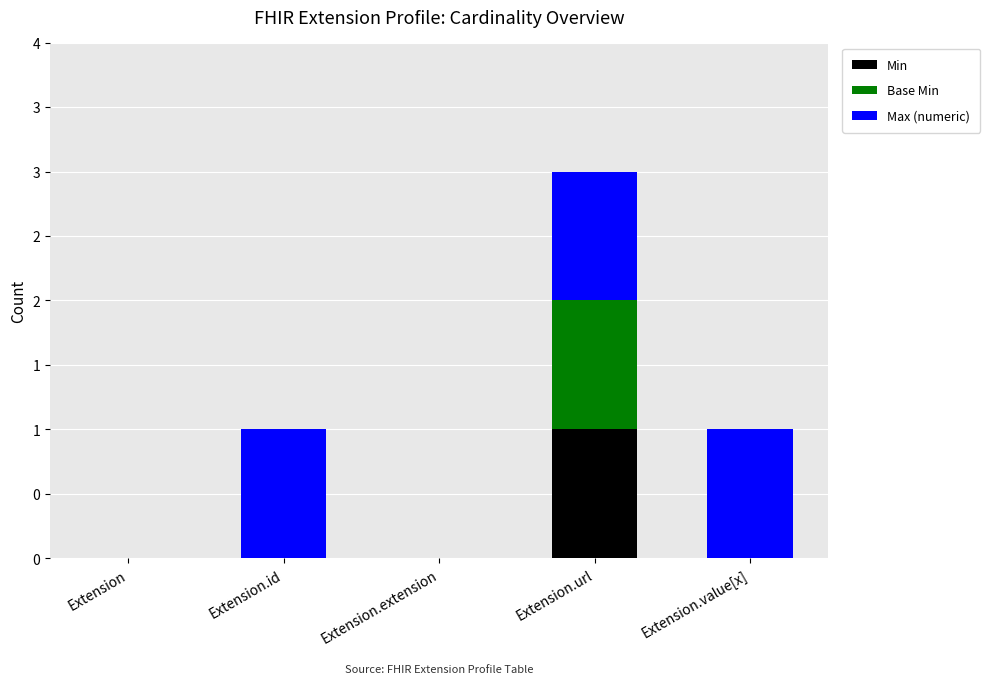

What is the difference between the maximum and minimum values in the Max (numeric) series?

1